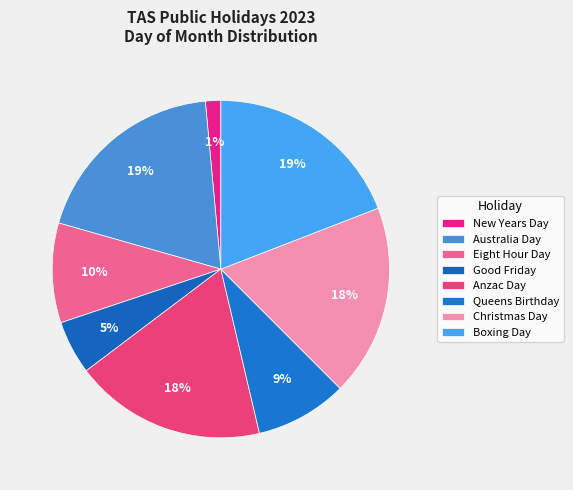

Is Eight Hour Day the majority of the pie?

No